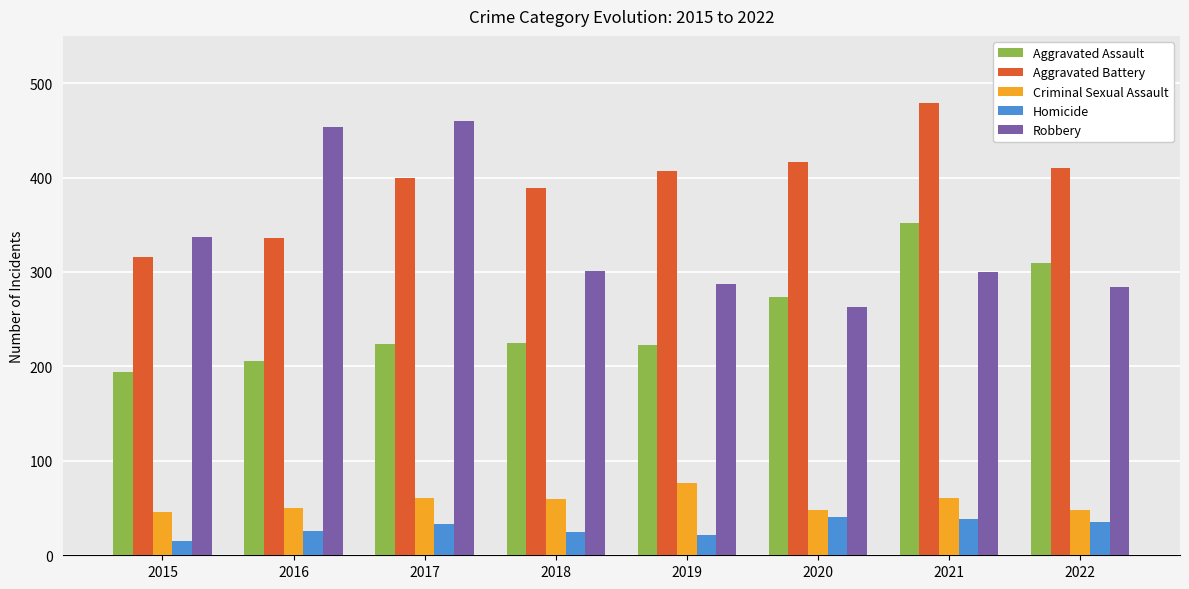

How many categories are shown in the chart?

8